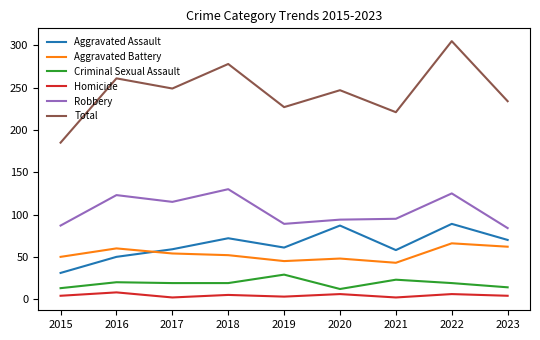

True or false: Total and Criminal Sexual Assault cross at least once.

False